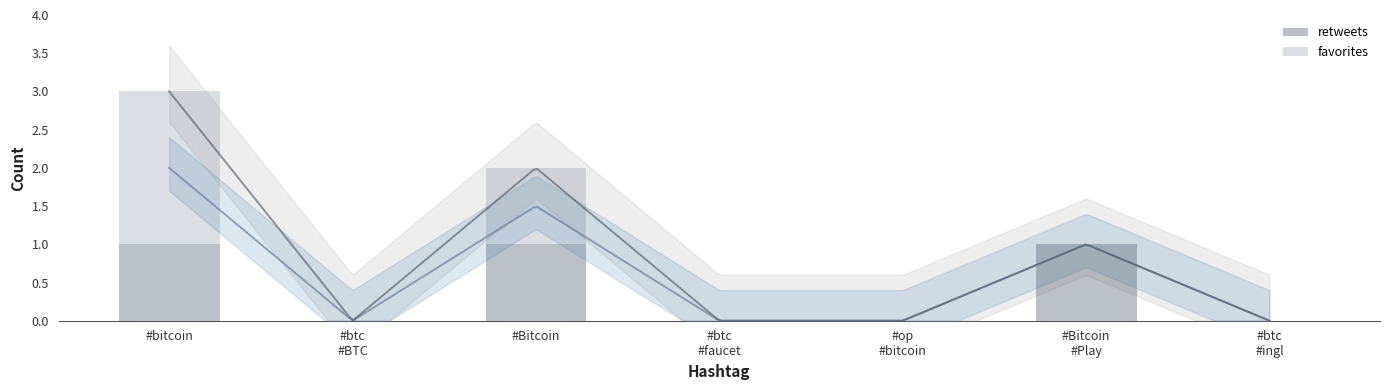

Which series has the widest spread of values?

favorites